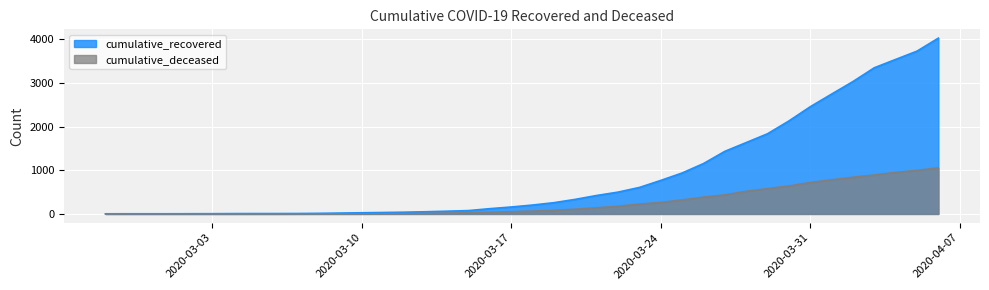

How many distinct data groups are displayed?

2